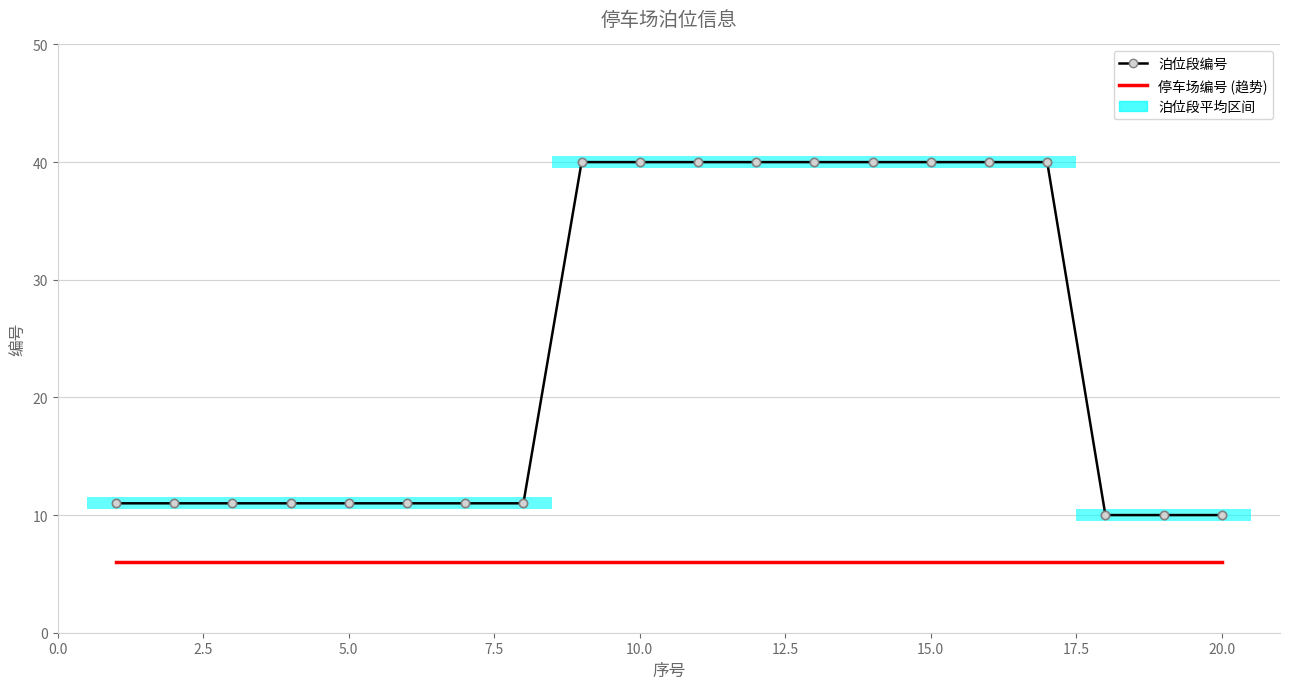

Does the chart have visible grid lines?

Yes